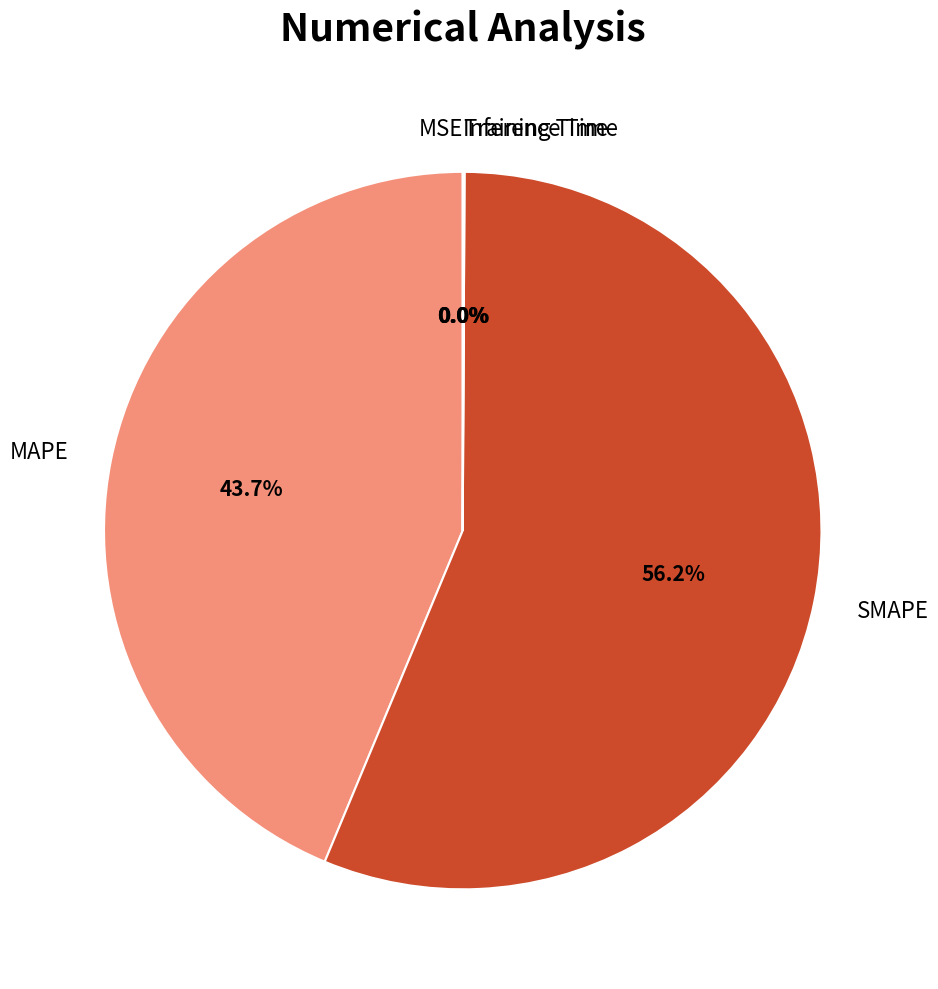

Does MAPE account for over 50% of the chart?

No